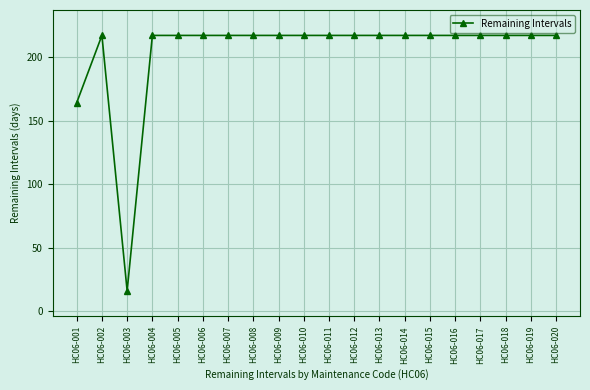

At which category does the data reach its first local peak?

HC06-002